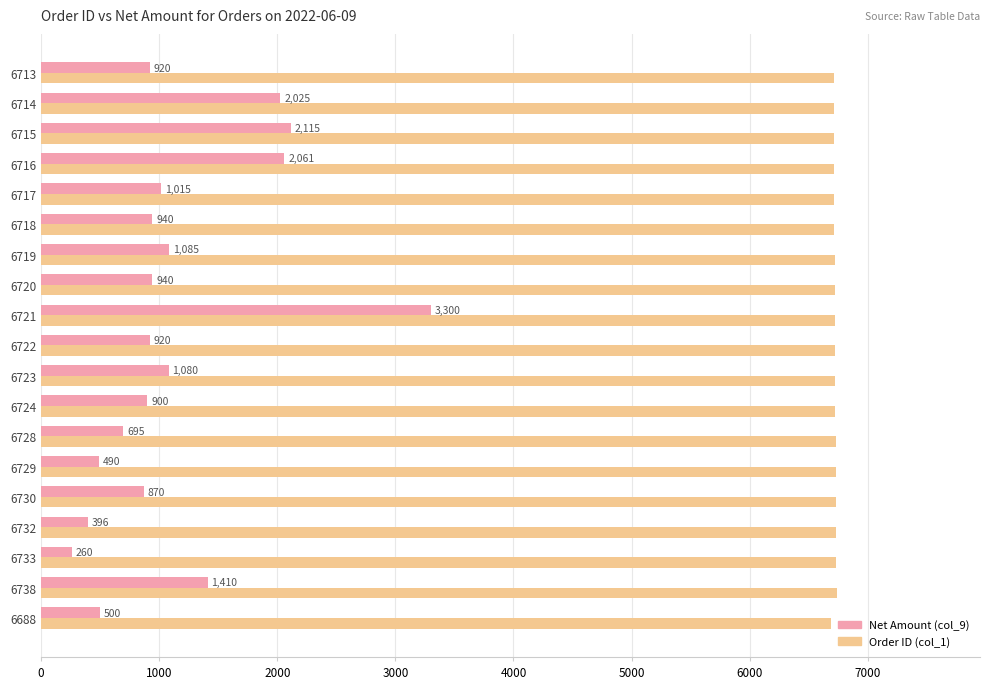

Between 6723 and 6720, which series saw the biggest shift?

Net Amount (col_9)